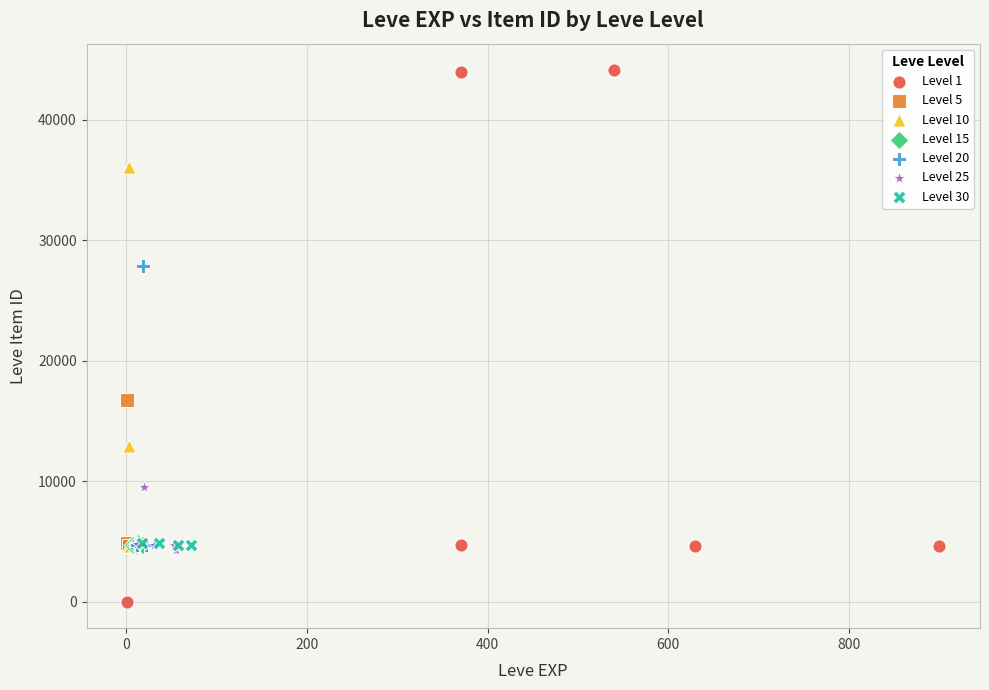

Which series has the widest spread of Y values?

Level 1